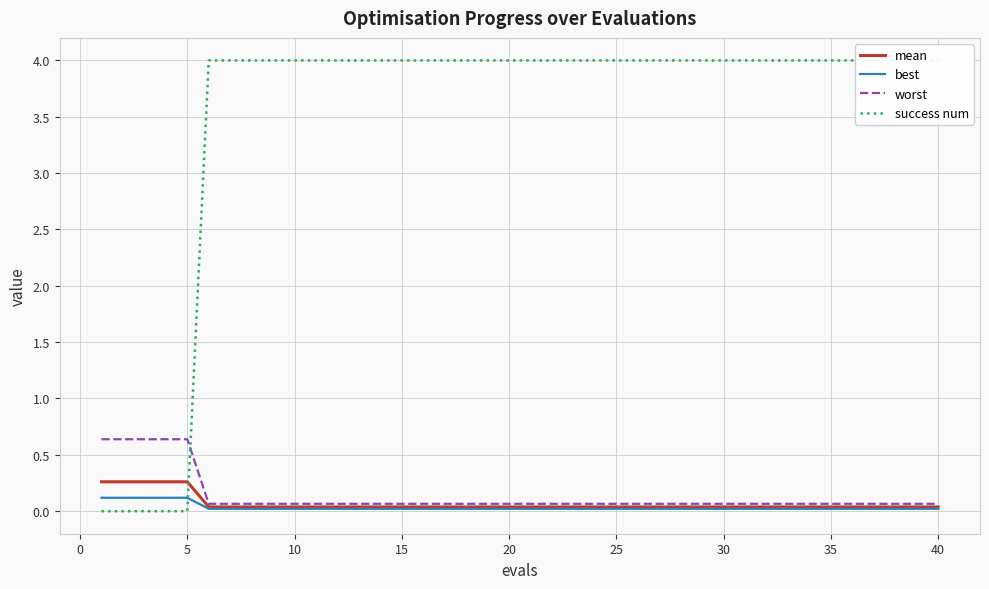

What is the difference between the maximum and minimum values in the best series?

0.1